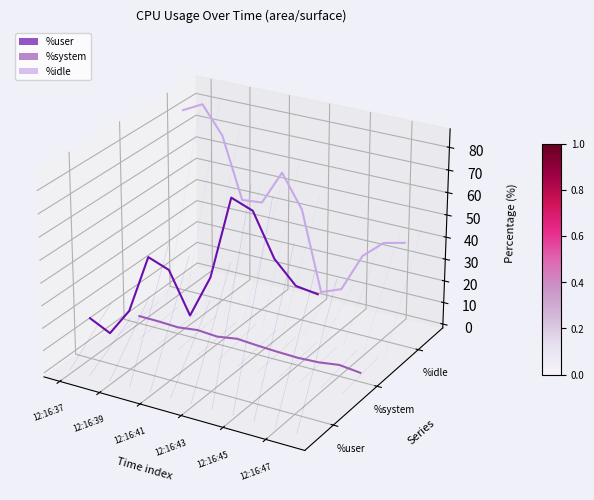

True or false: %system and %user cross at least once.

True